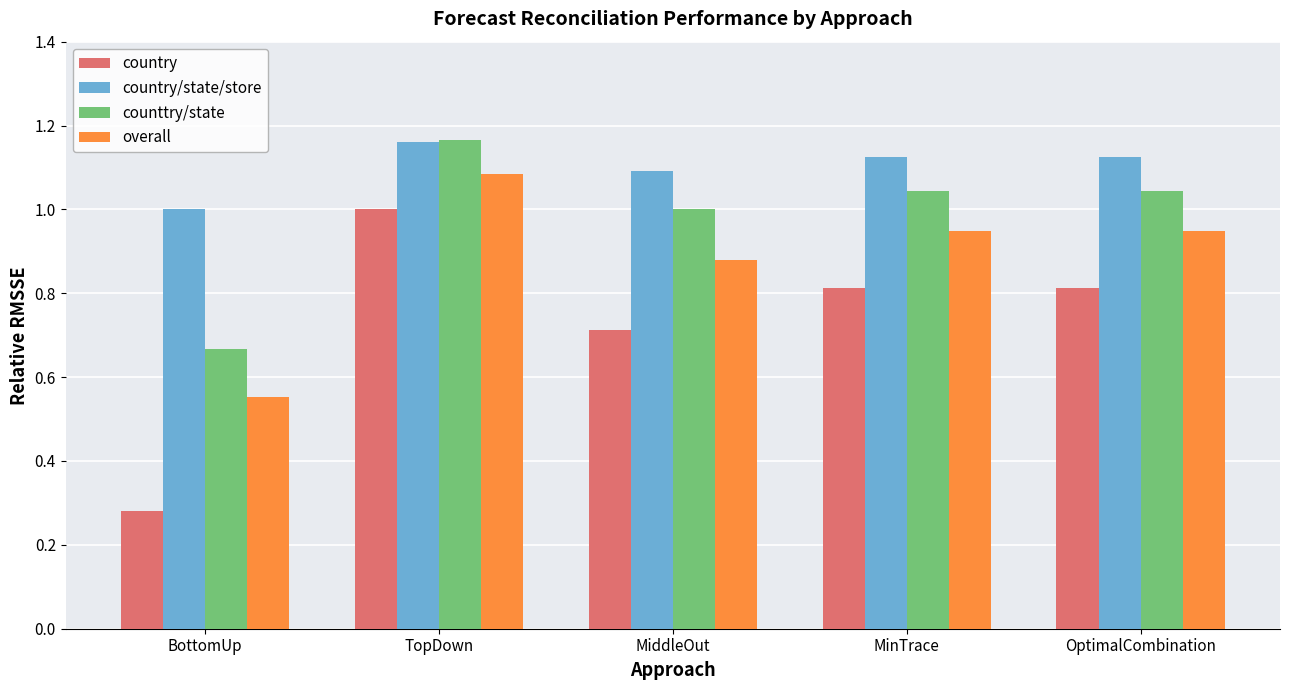

Which label corresponds to the smallest value in the chart?

BottomUp